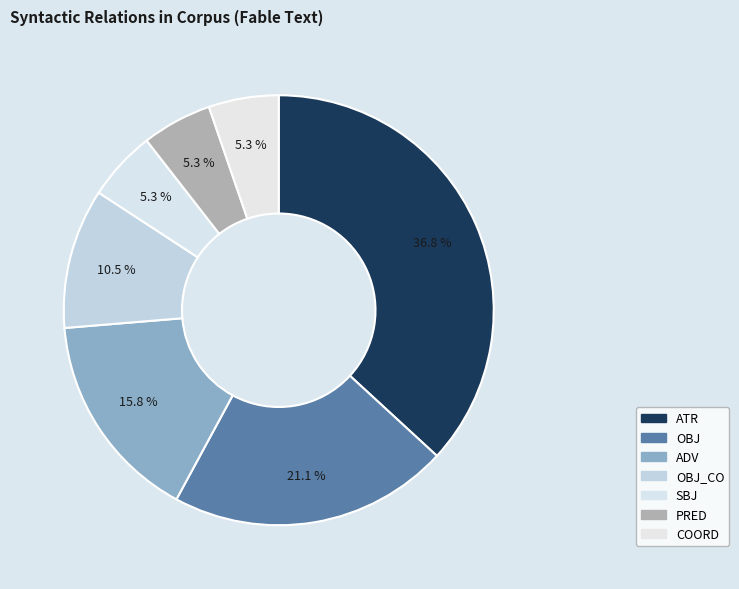

Count the number of slices in the pie.

7